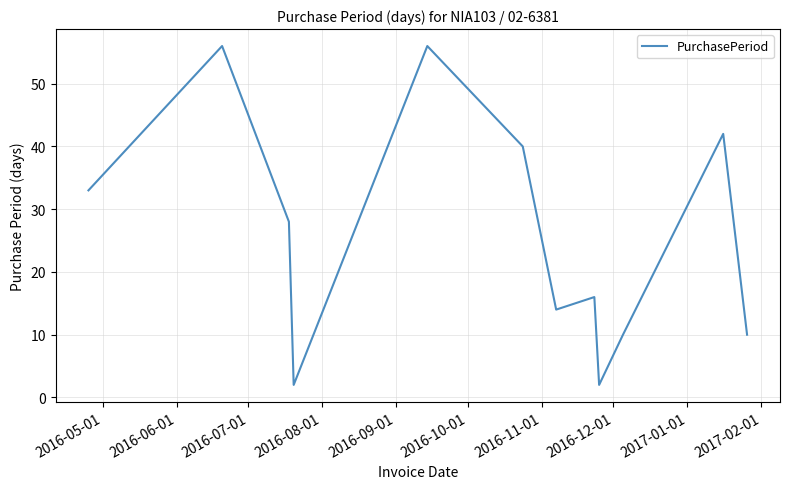

What is the maximum value shown in the chart?

56